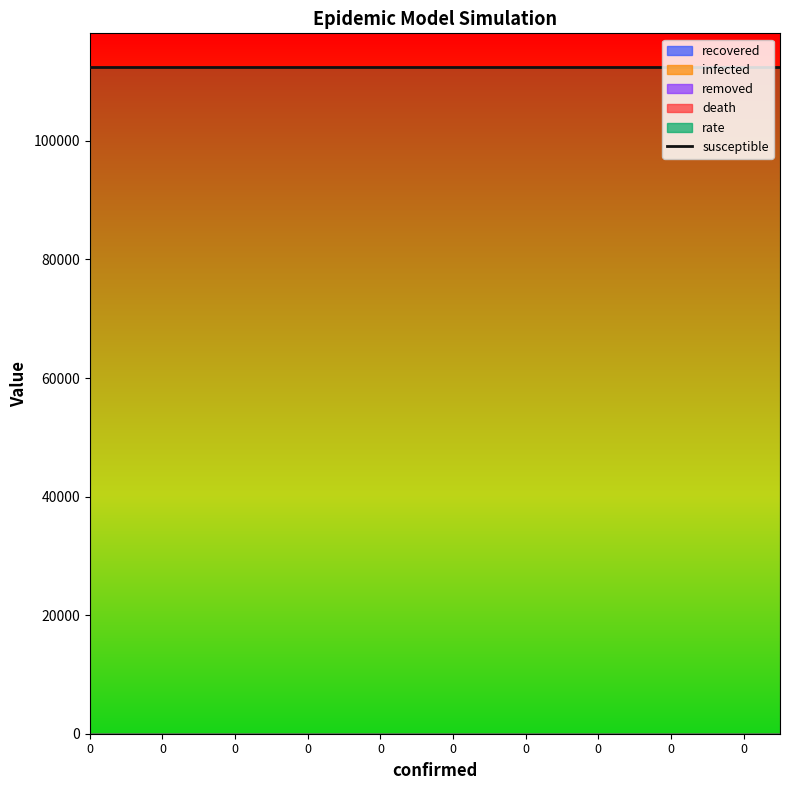

Rank the series at 0 from highest to lowest value.

susceptible, rate, recovered, infected, removed, death